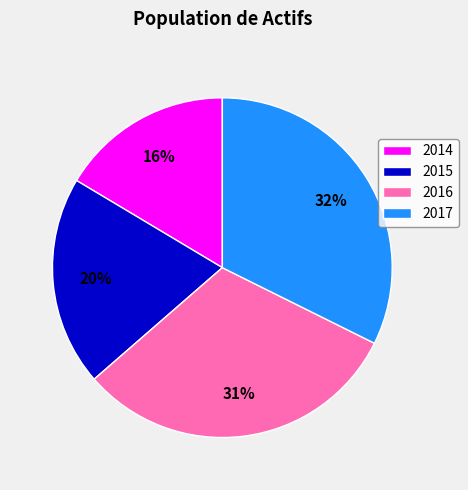

Do 2017 and 2016 together represent more than half of the pie?

Yes